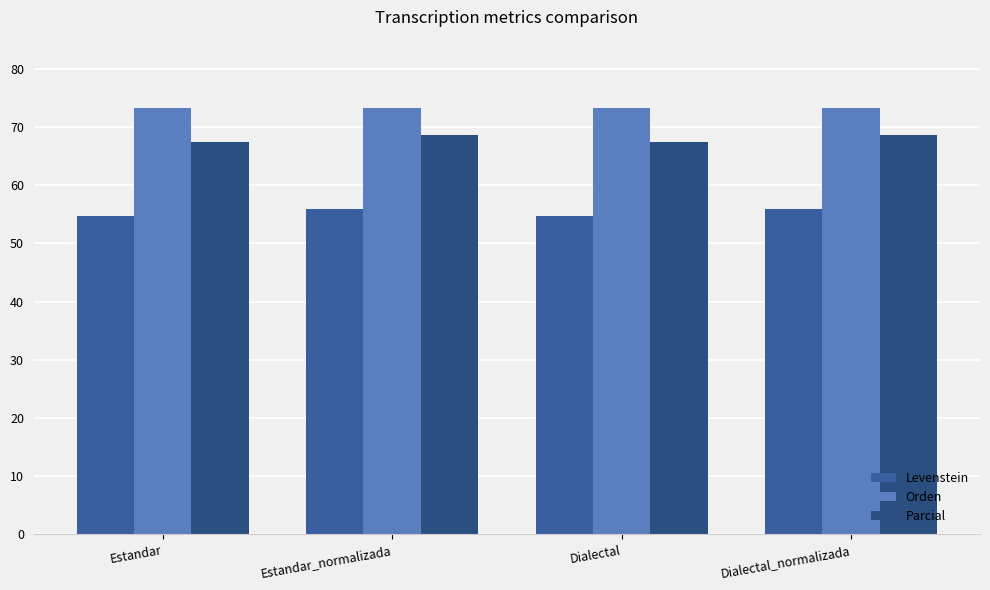

How many categories are shown in the chart?

4